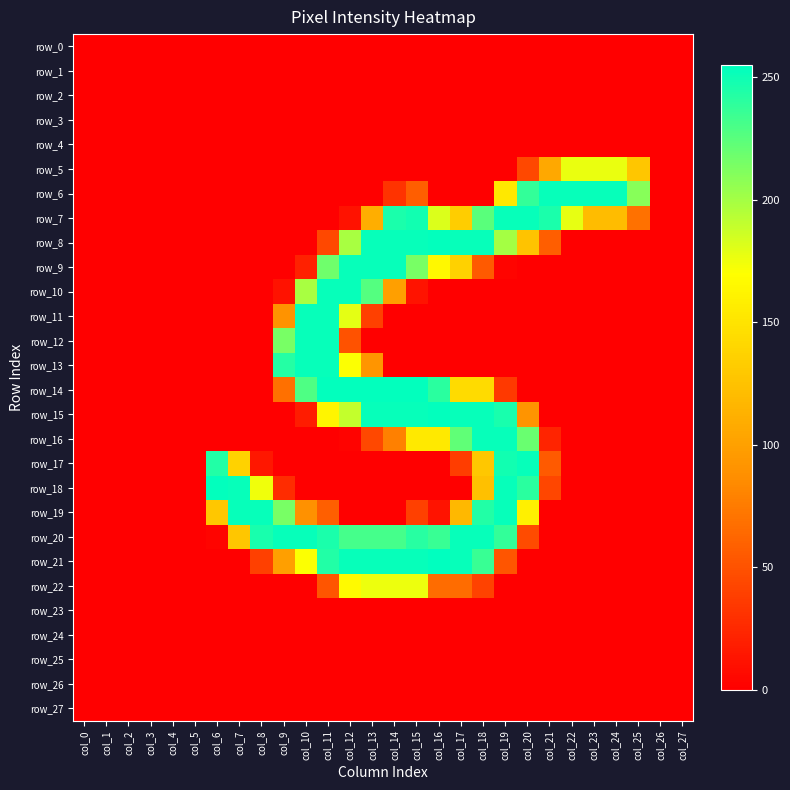

How many values in the row_22 series exceed 0?

8